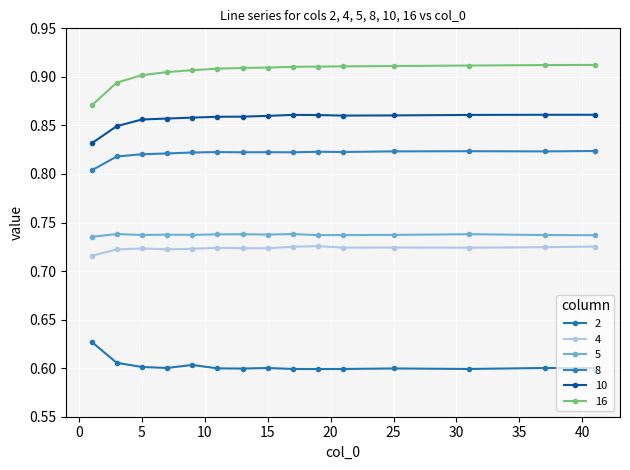

How many interior local valleys does the 10 series have?

1